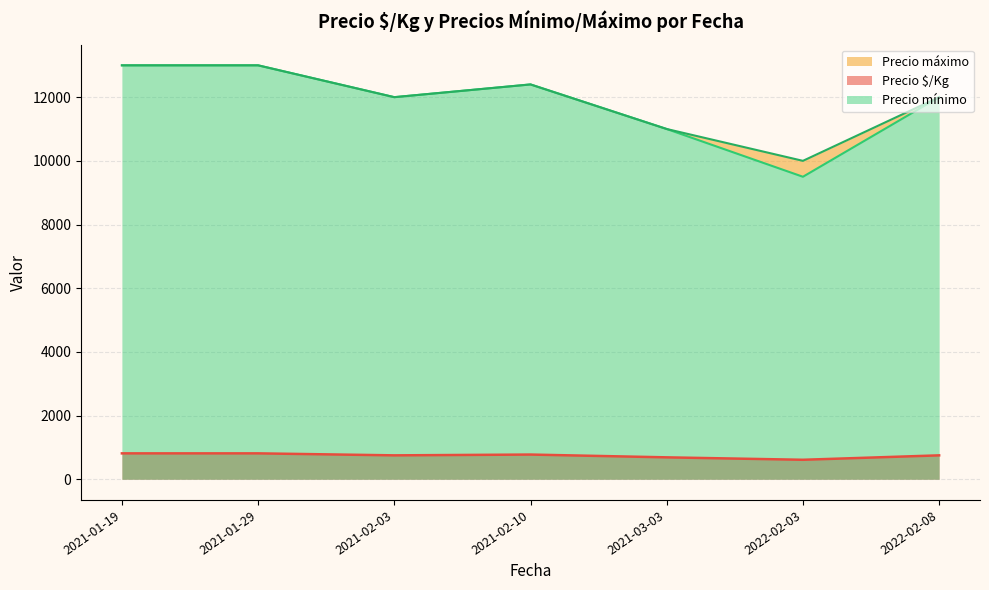

What is the minimum value for Precio $/Kg?

611.0